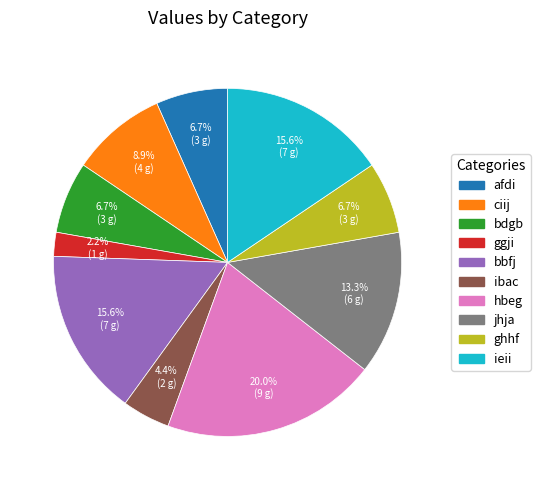

Which has a higher value, ggji or bdgb?

bdgb